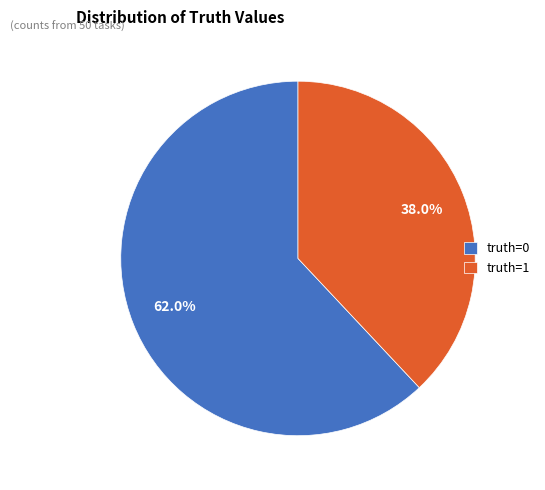

The truth=0 slice represents 75% of the pie. True or false?

False